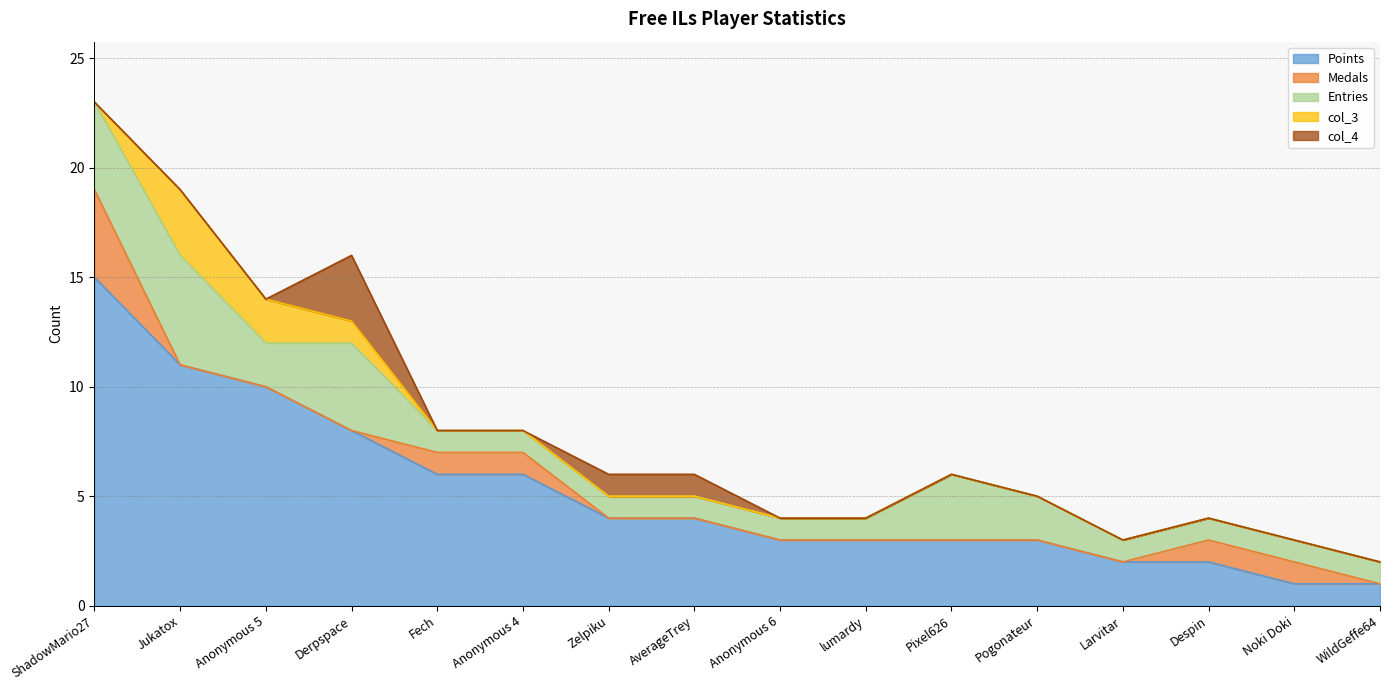

Between Anonymous 6 and Despin, which series saw the biggest shift?

Points